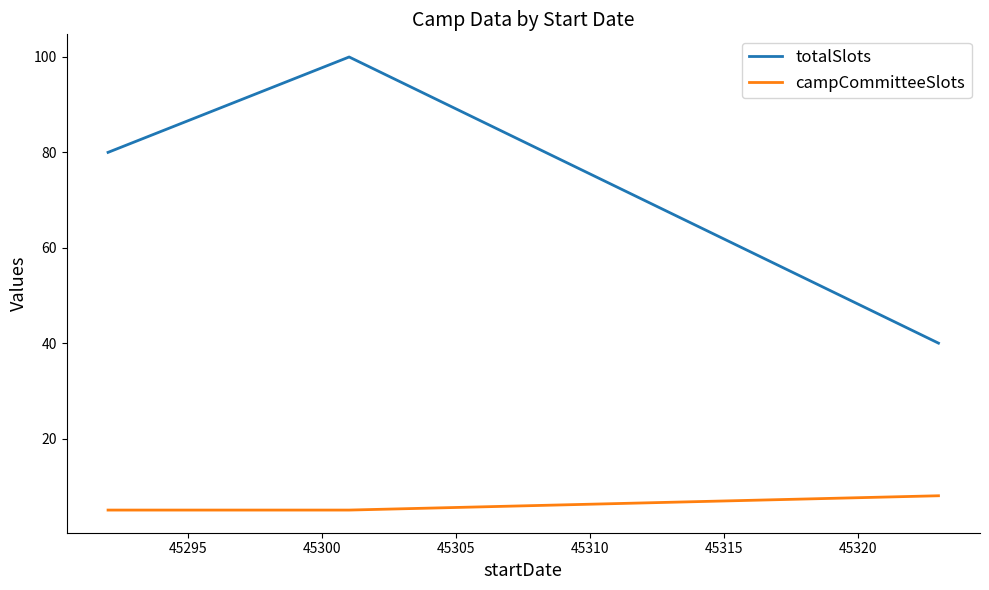

What is the sum of all campCommitteeSlots values?

18